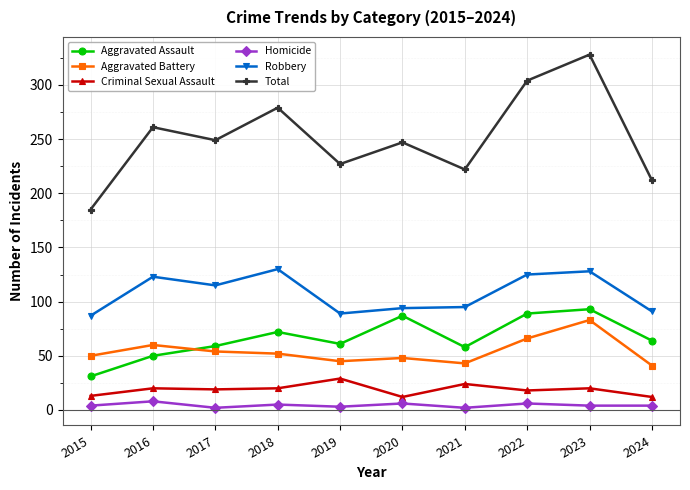

The Aggravated Battery series shows 45 at 2019. True or false?

True